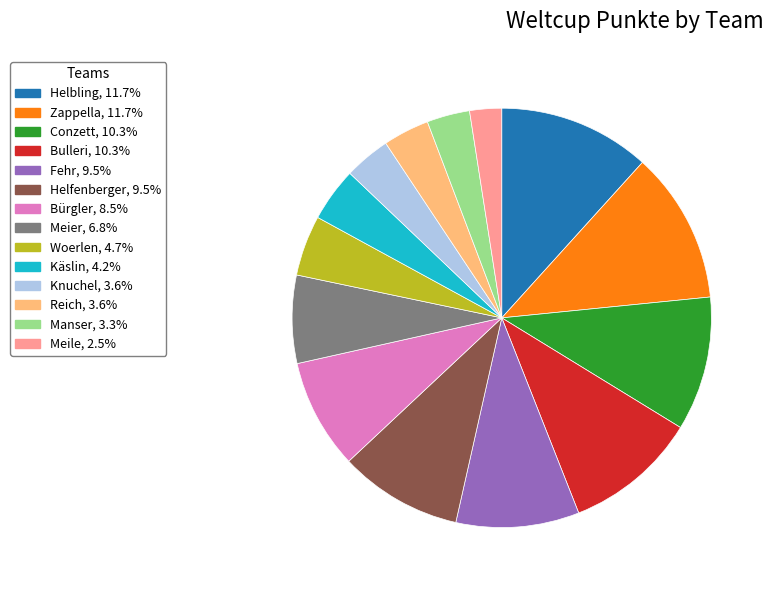

Which slice is the smallest?

Meile